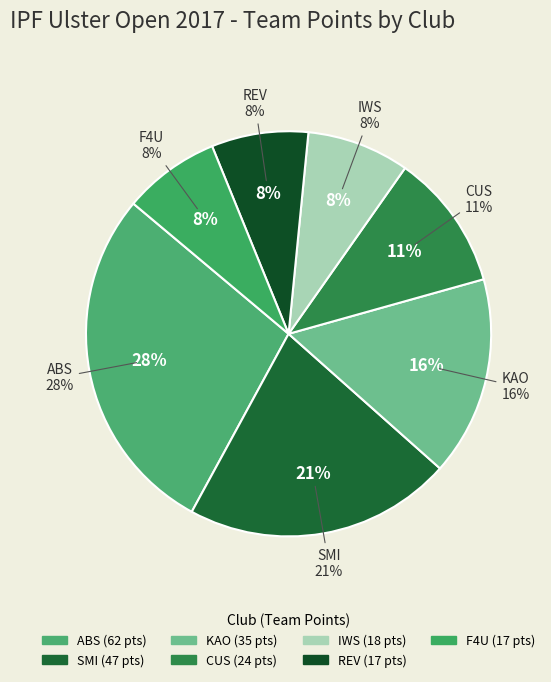

Is the sum of ABS and CUS greater than half?

No